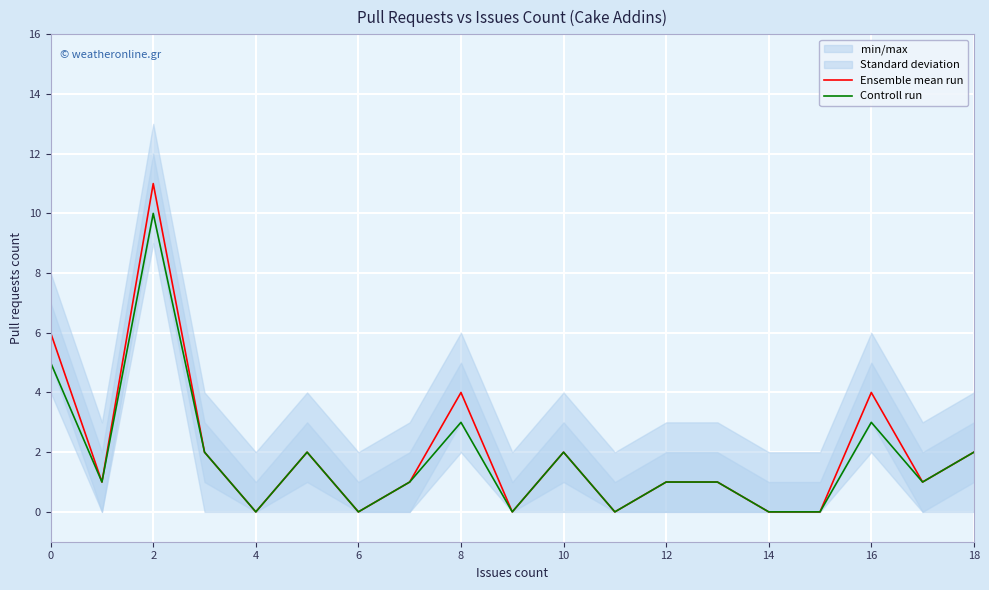

Is this an area chart (filled region under the line)?

No